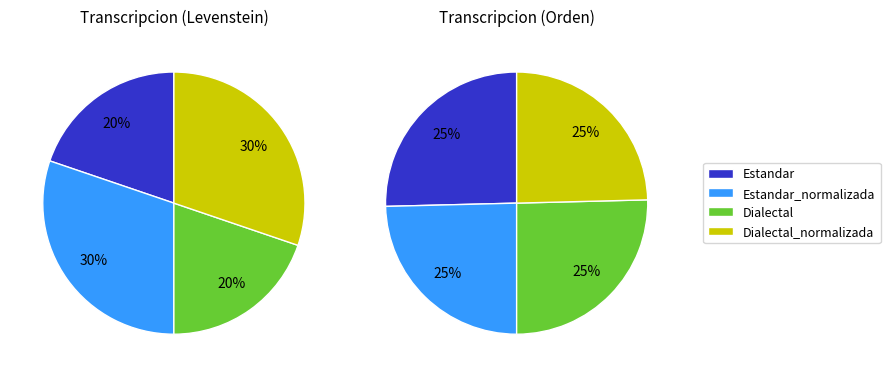

To the nearest percent, what is the average slice percentage?

25%